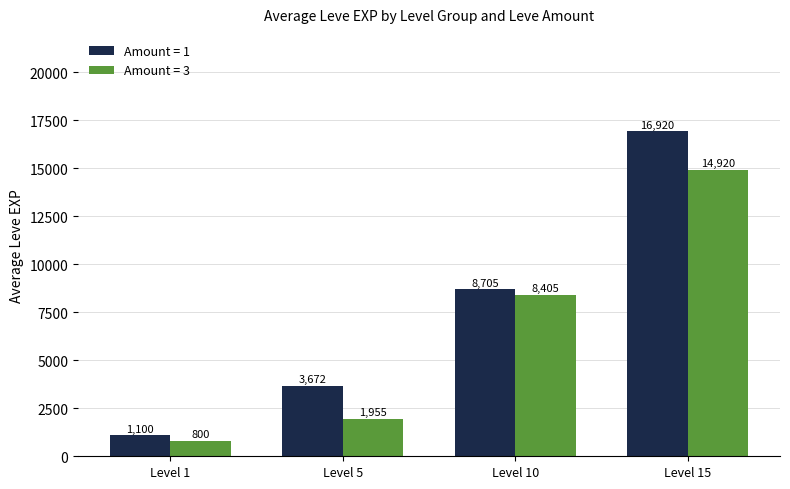

What is the spread (max minus min) of values at Level 10?

300